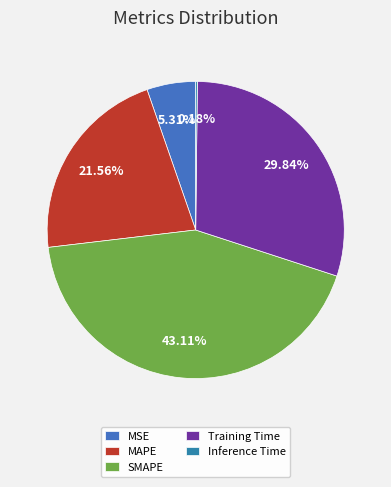

To the nearest percent, what percentage of the pie is Training Time?

30%